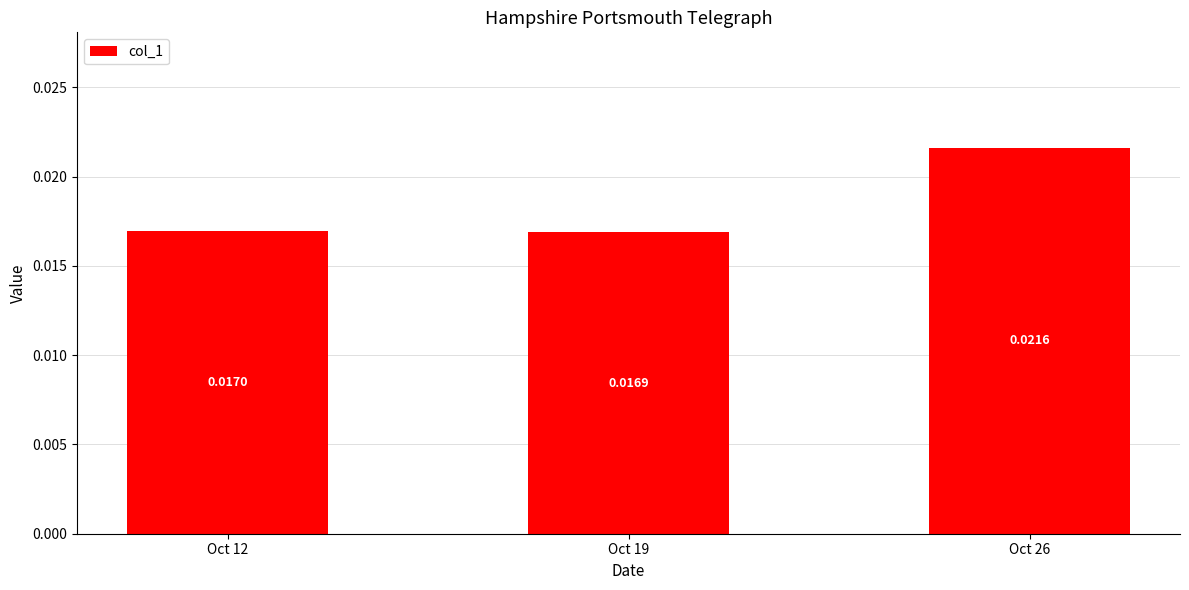

Between Oct 12 and Oct 26, which is larger?

Oct 26